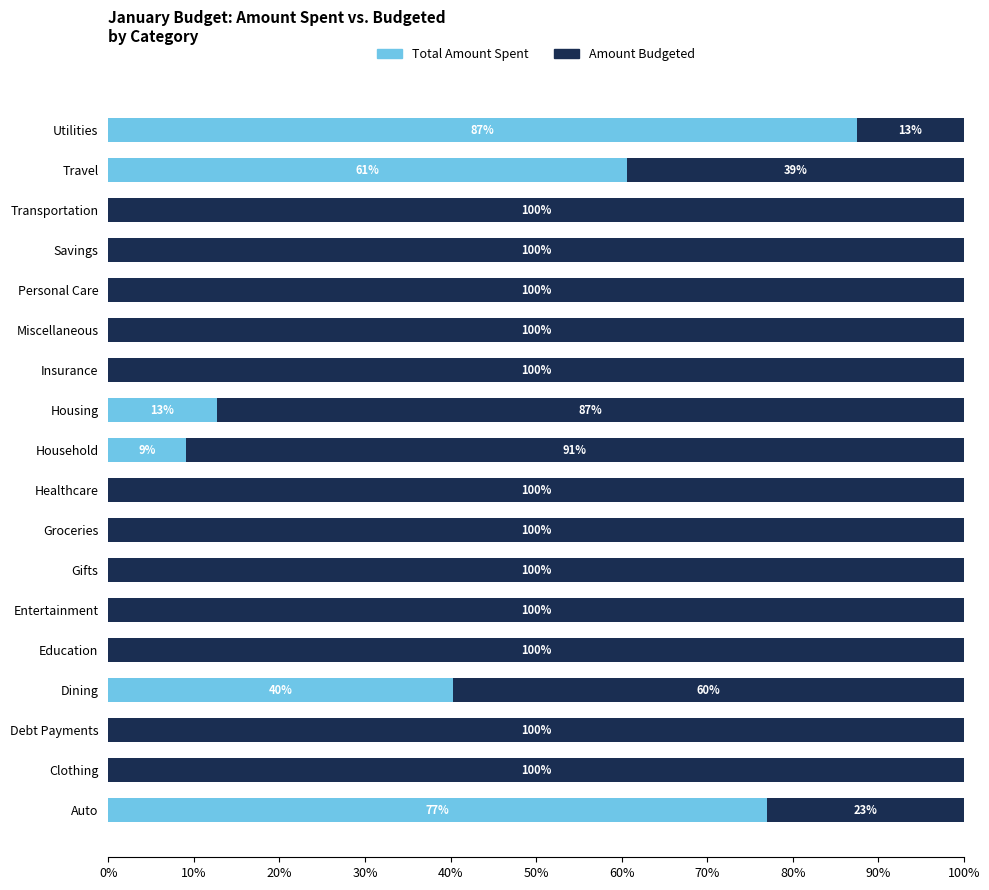

The value of Total Amount Spent at Savings is 59.8. True or false?

False